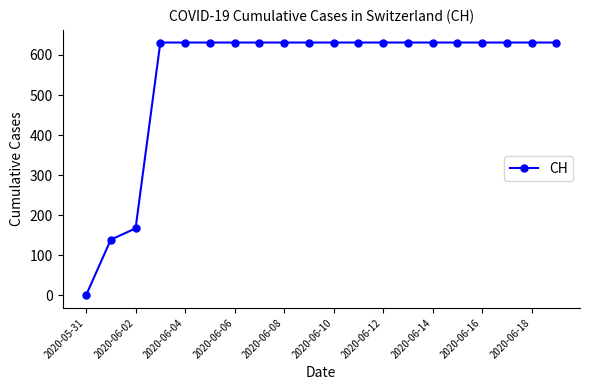

What is the average value?

552